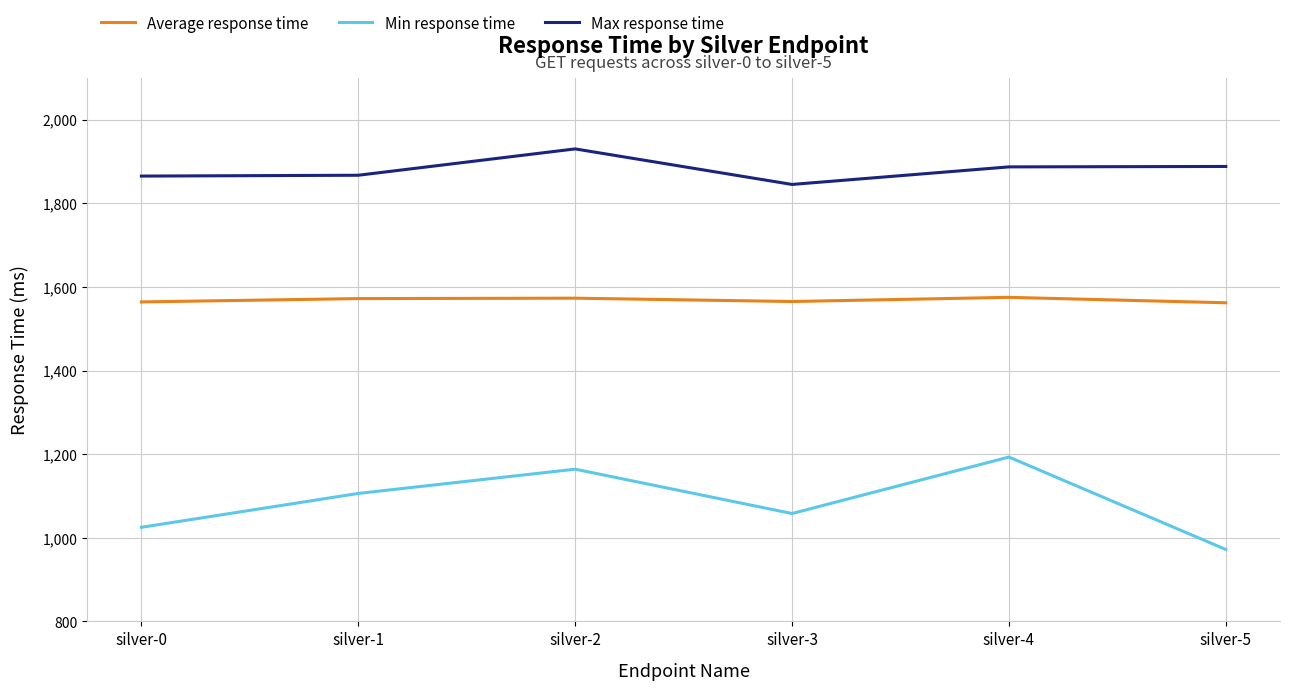

True or false: Min response time and Average response time cross at least once.

False